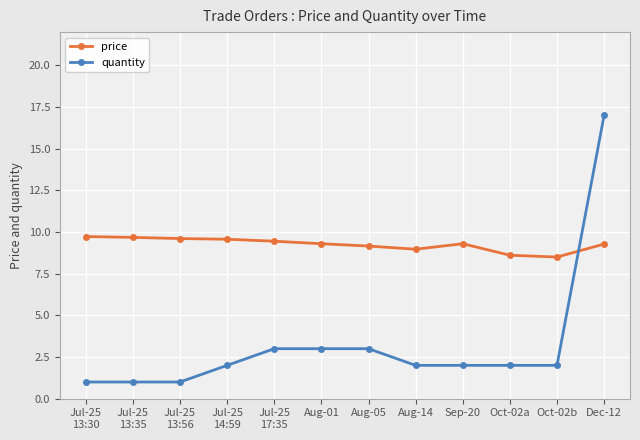

What is the lowest value of the quantity series?

1.0